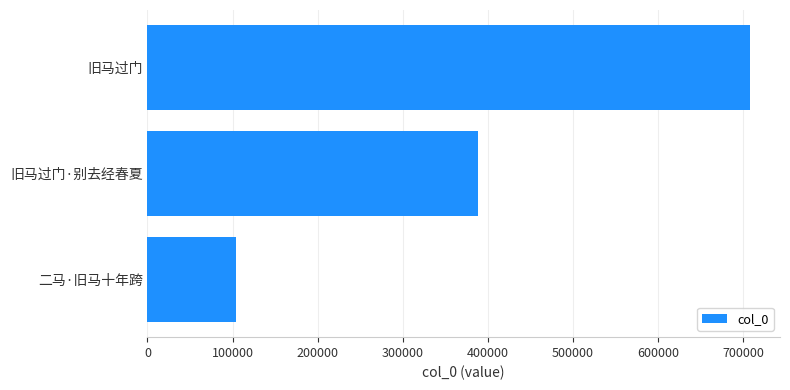

Where is the data nearest to the value 405748?

旧马过门·别去经春夏